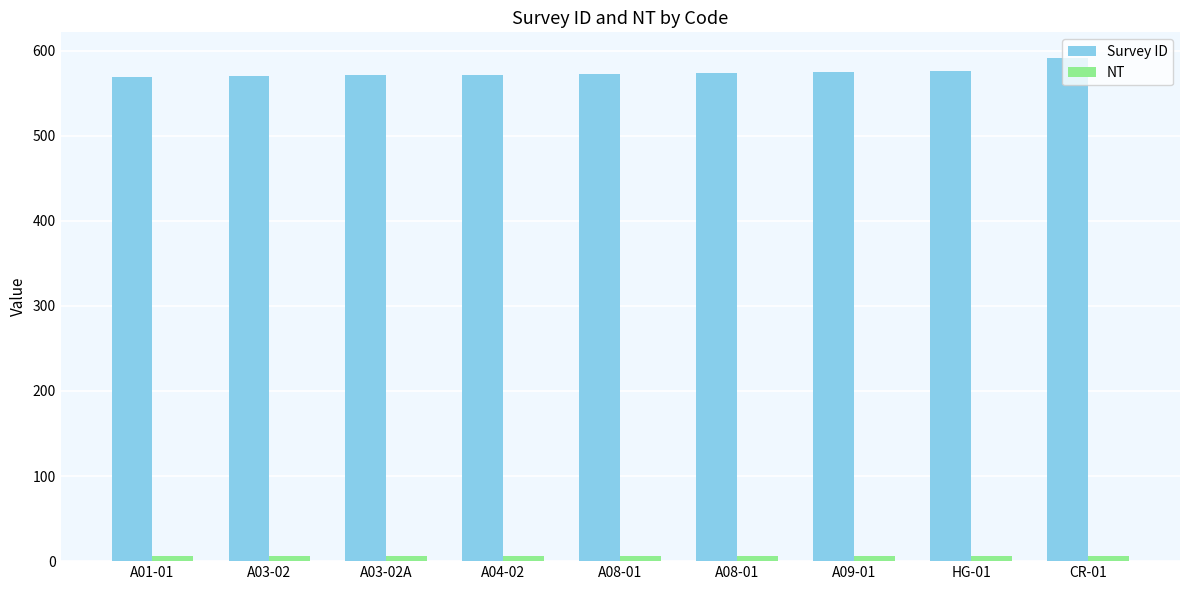

What value does the NT series have at A08-01?

6